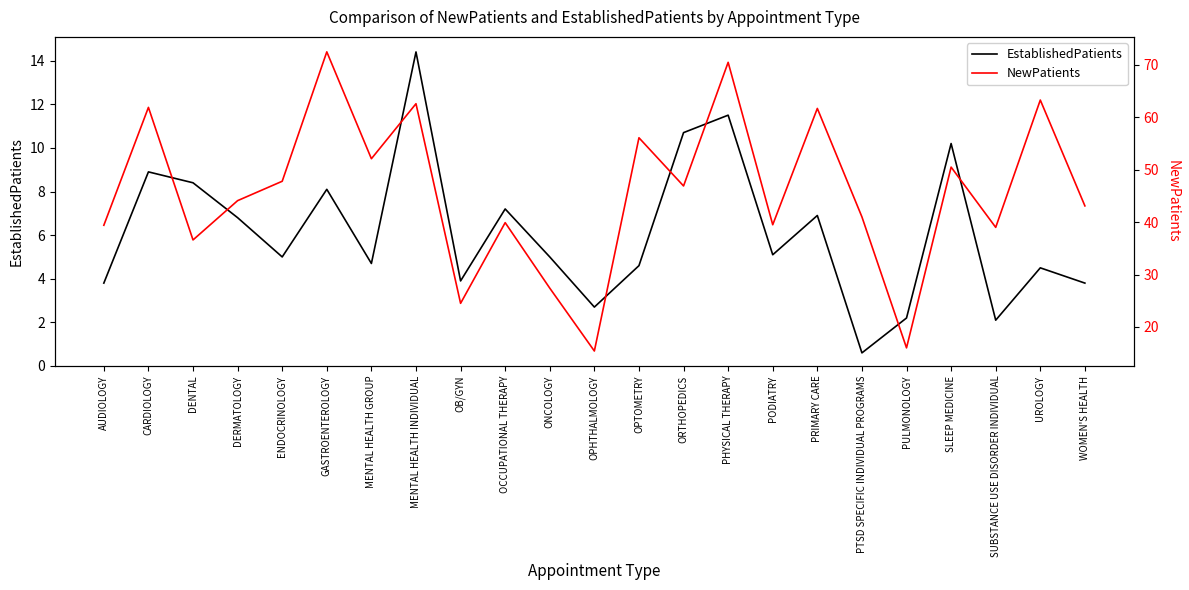

What is the approximate value of NewPatients at PODIATRY?

39.5